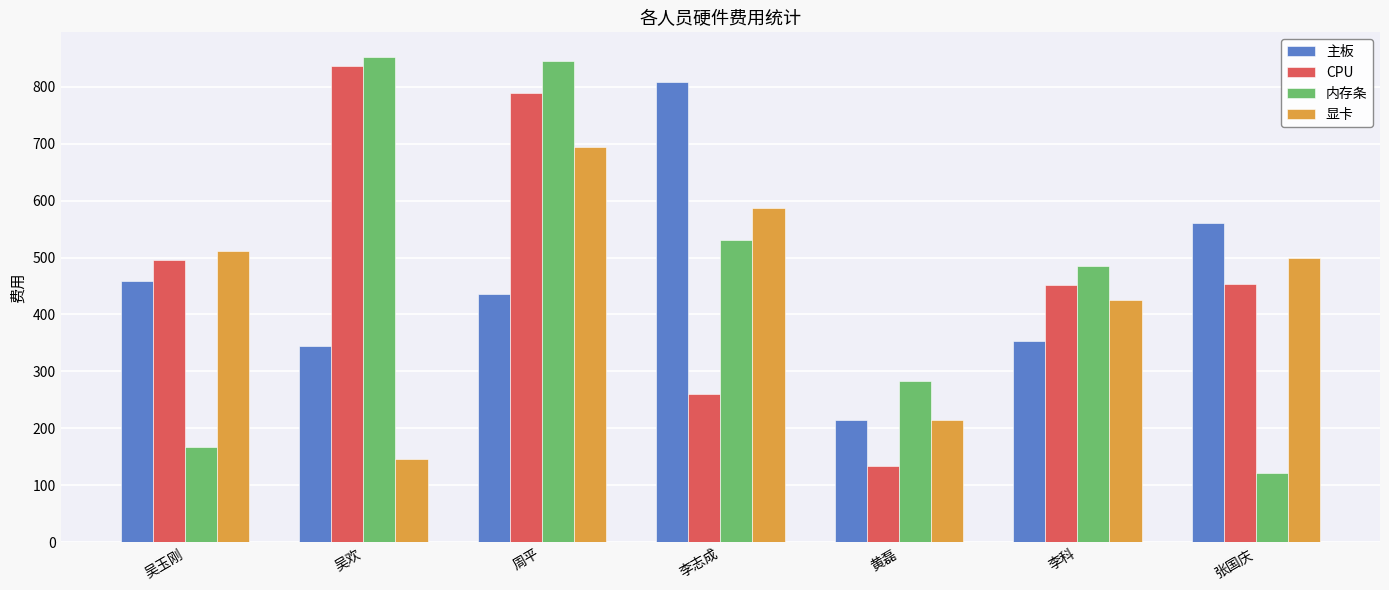

Where does the CPU series first go above 453?

吴玉刚